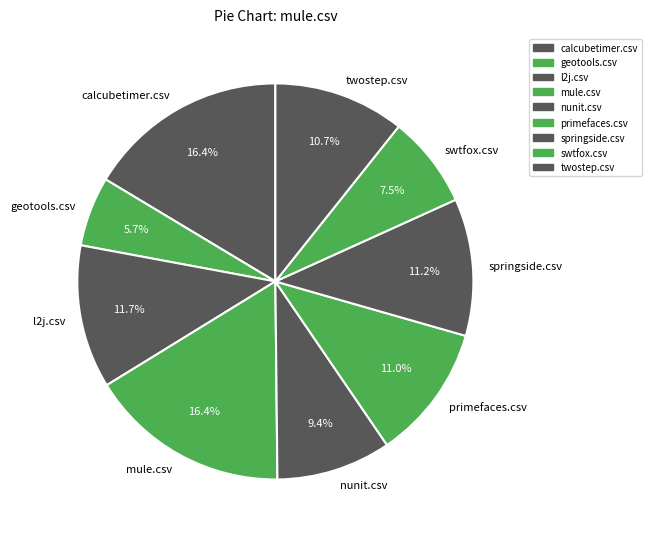

Is nunit.csv the majority of the pie?

No